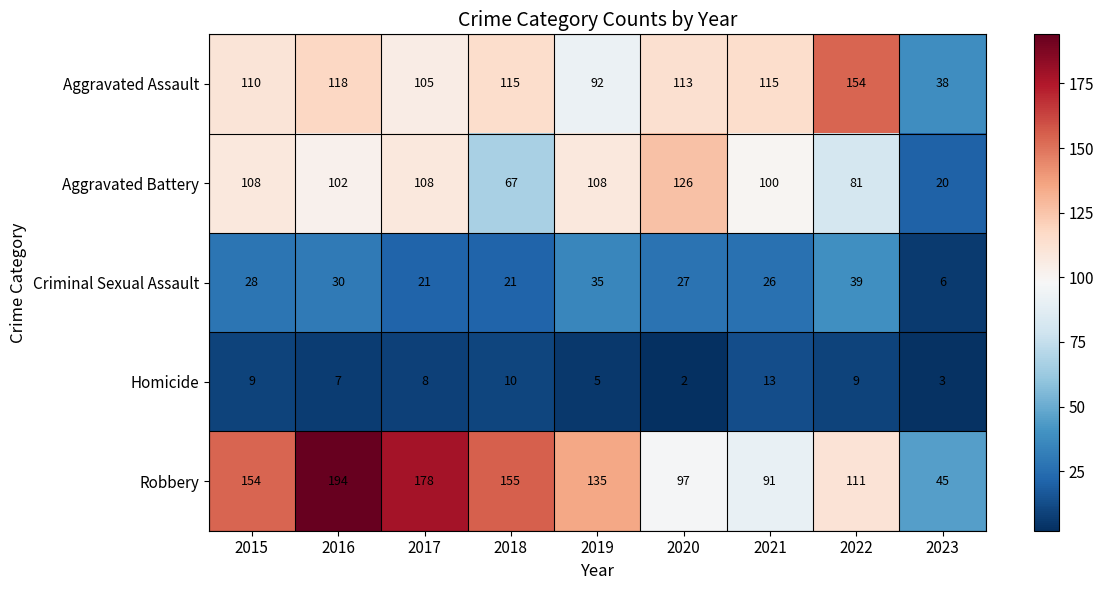

Which series has the widest spread of values?

Robbery